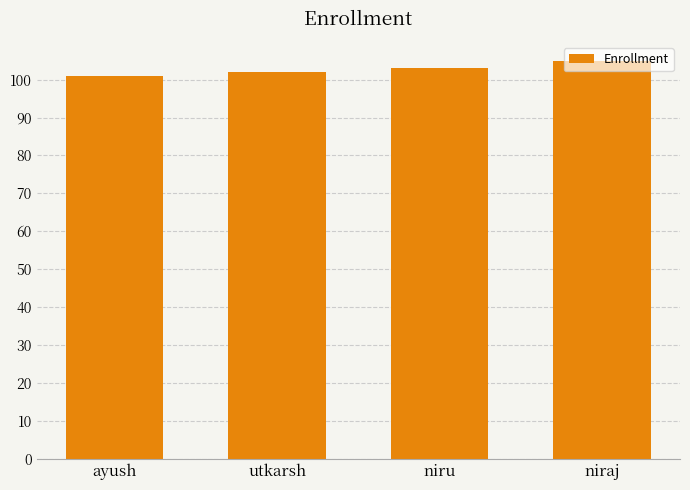

What is the change in value from ayush to niru?

+2